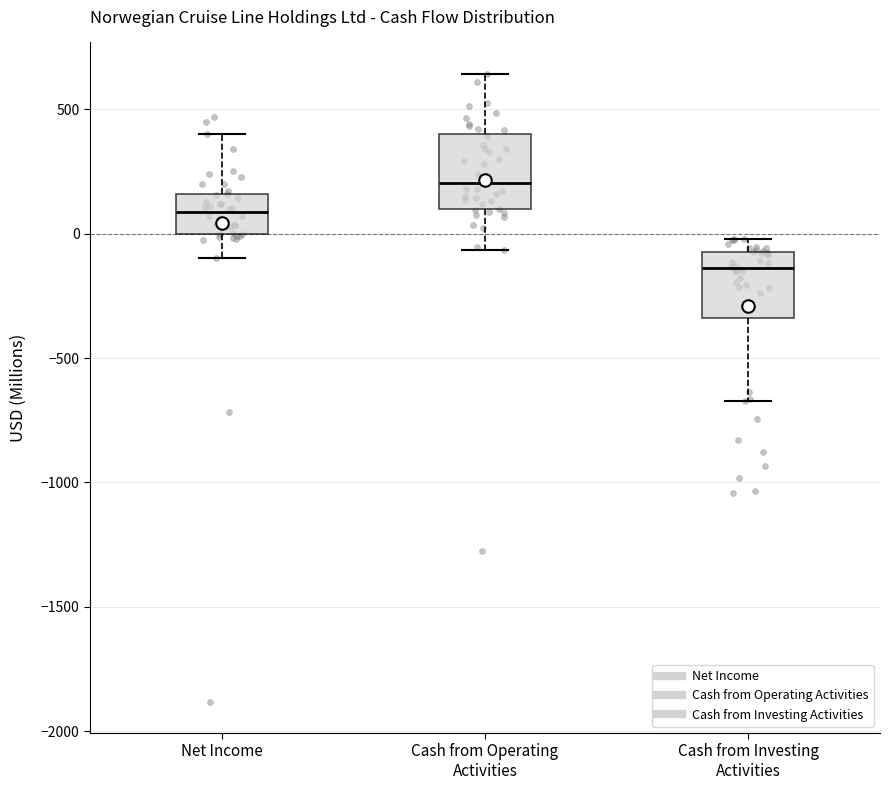

Which box has the highest median line?

Cash from Operating Activities